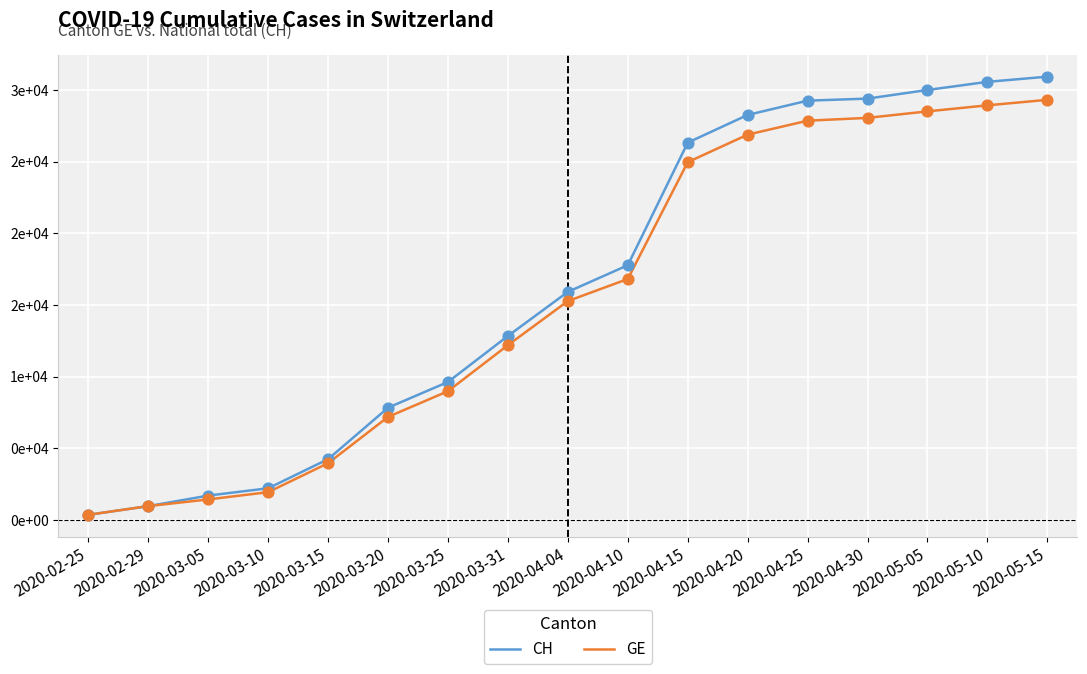

What are all the series names shown in the legend?

CH, GE